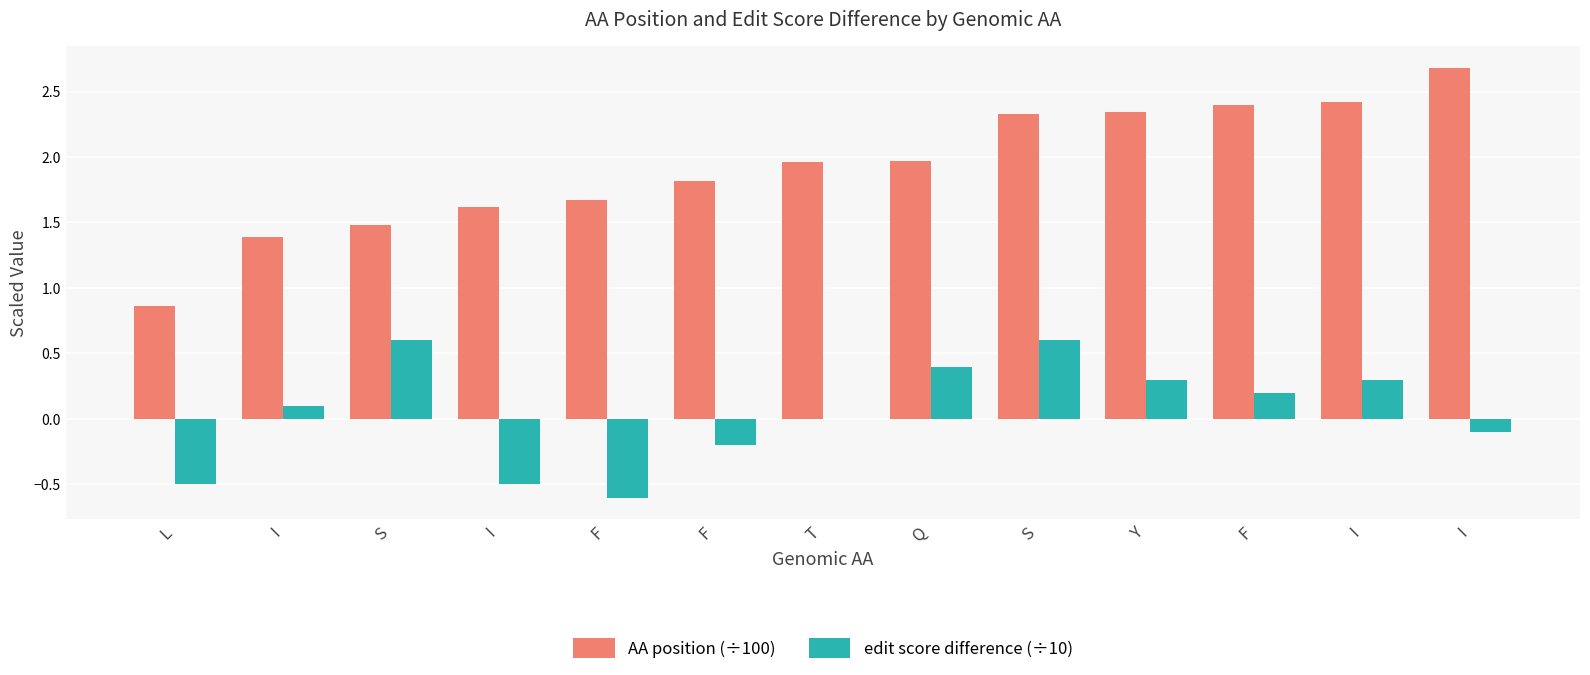

Count the number of data series in this chart.

2